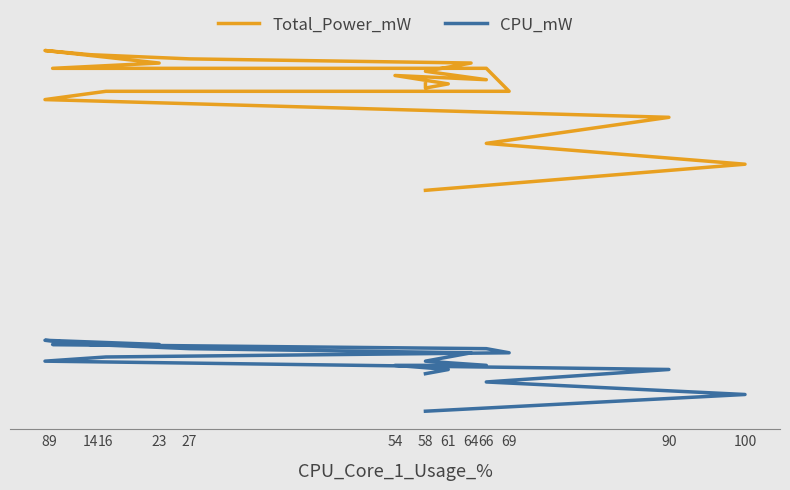

At which category is the sum across all series the highest?

8